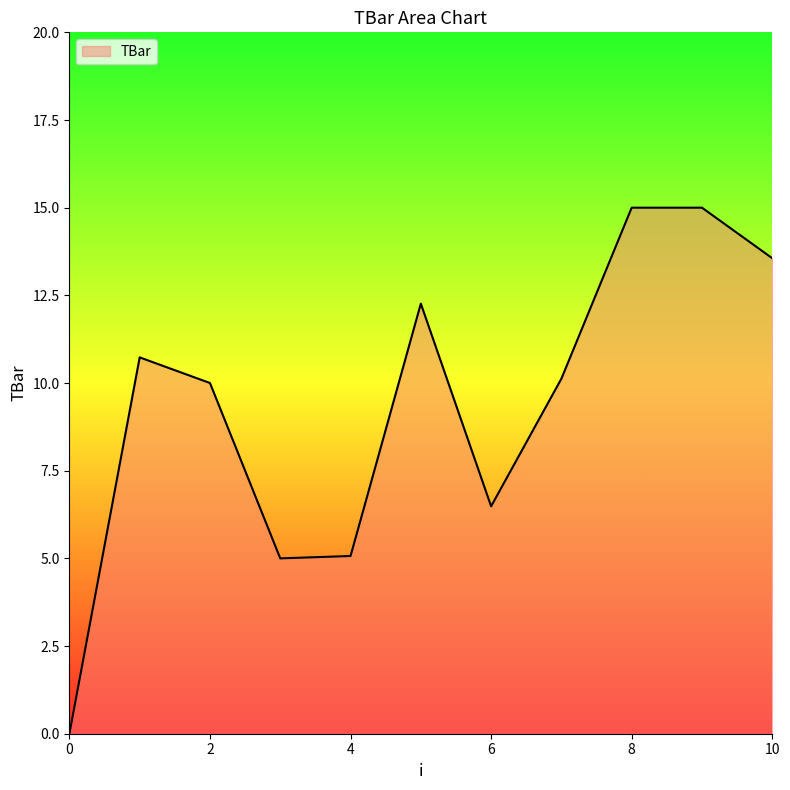

What is the maximum value shown in the chart?

15.0